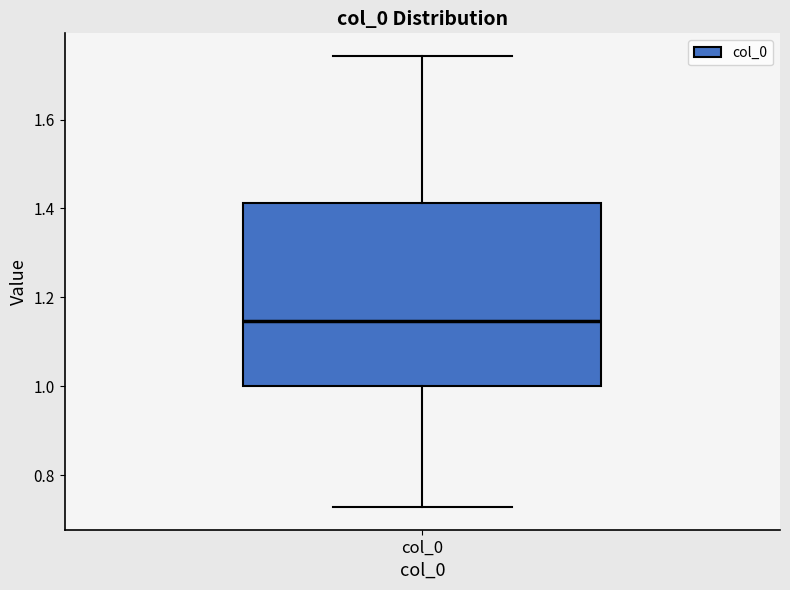

Read this box plot against the y-axis: the position of the median line, the range covered by the box, and the ends of both whiskers. The values are not printed on the chart, so give them approximately, as read against the axis.

median 1.14, box 1.00 to 1.42, whiskers 0.72 to 1.74